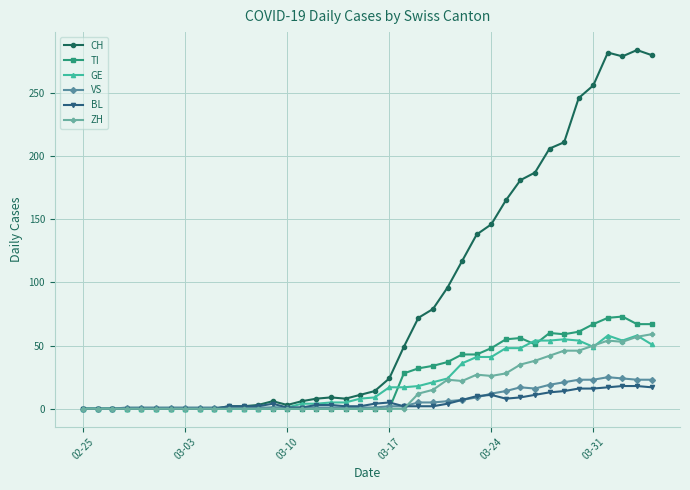

What is the greatest value displayed?

284